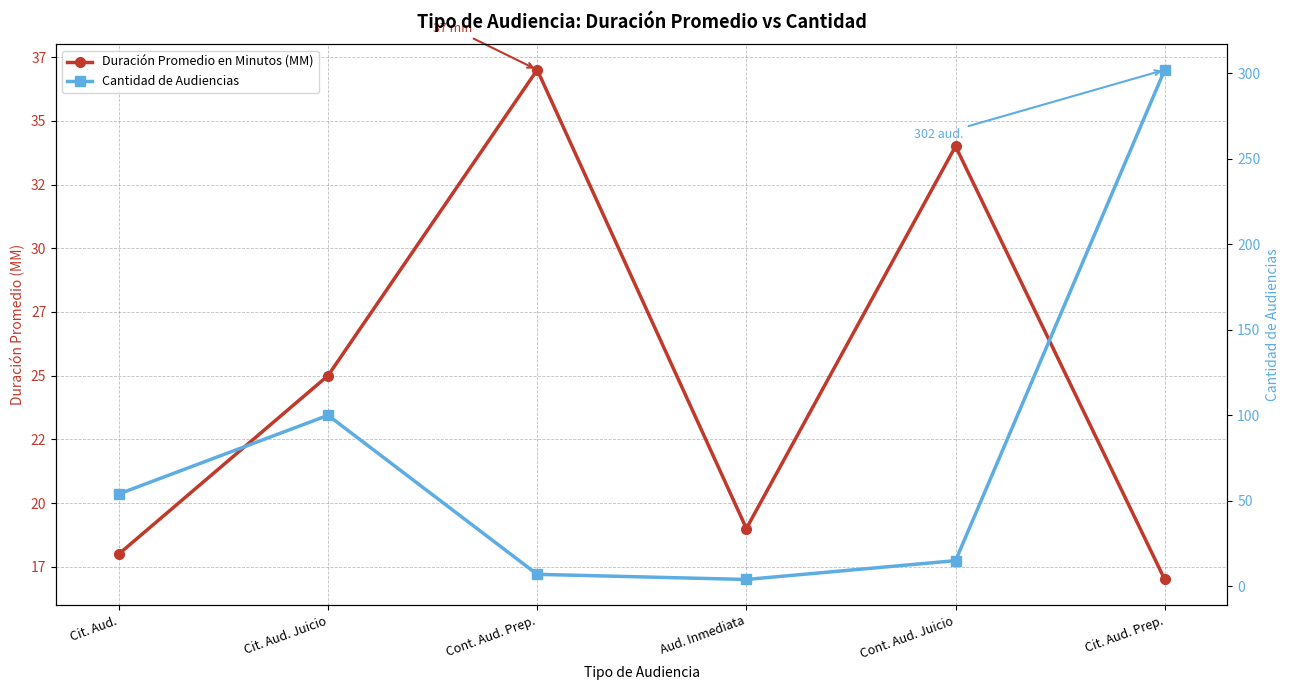

Count the number of categories in the chart.

6